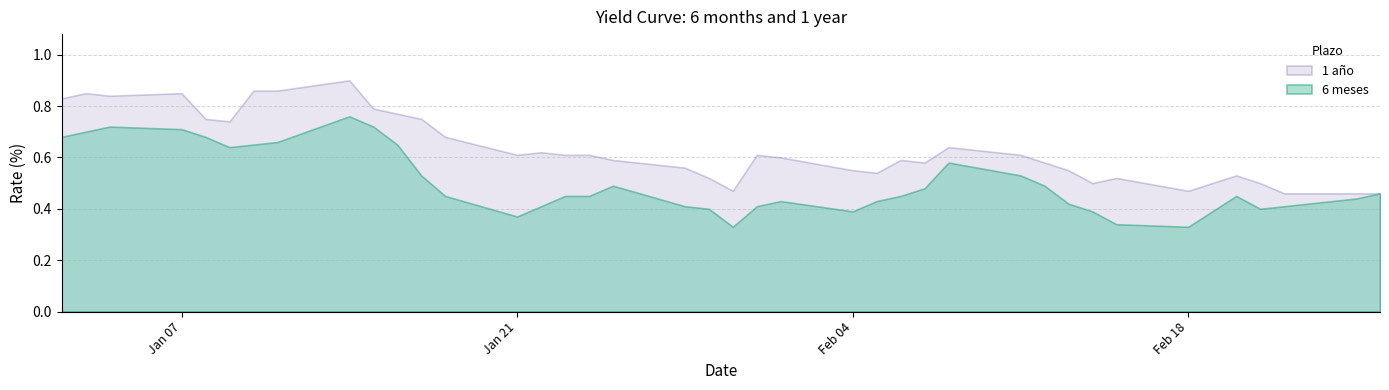

In 1 año, how many points are lower than both neighbors (excluding endpoints)?

8